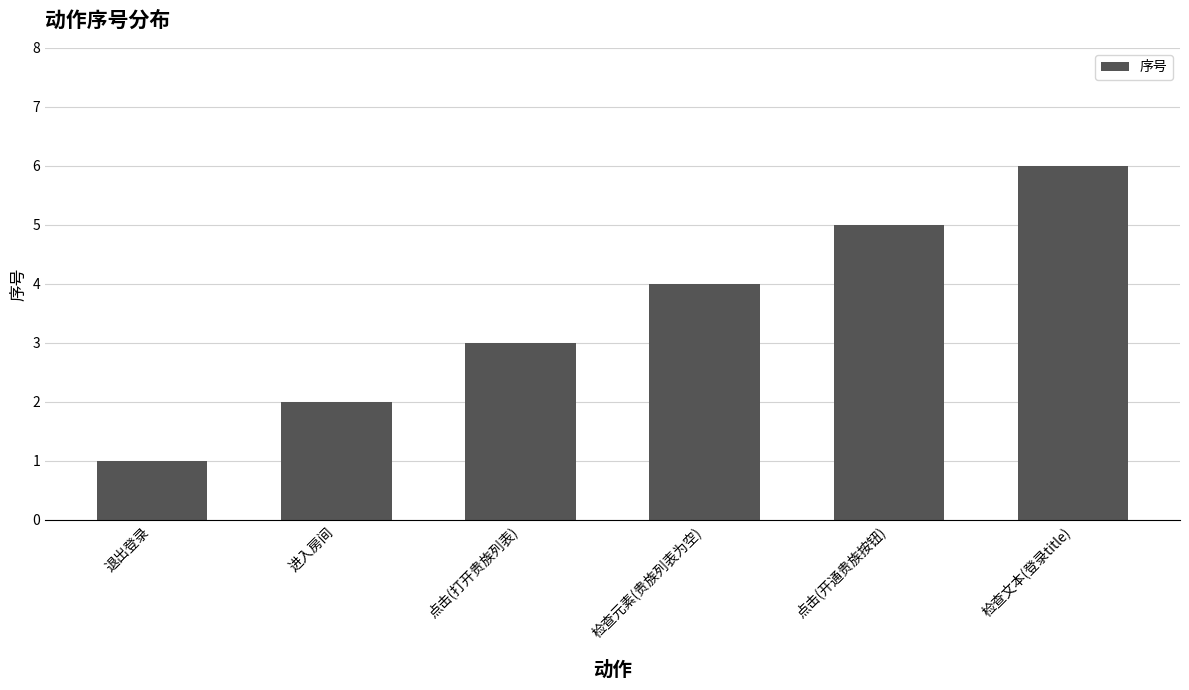

Does the chart contain stacked bars?

No